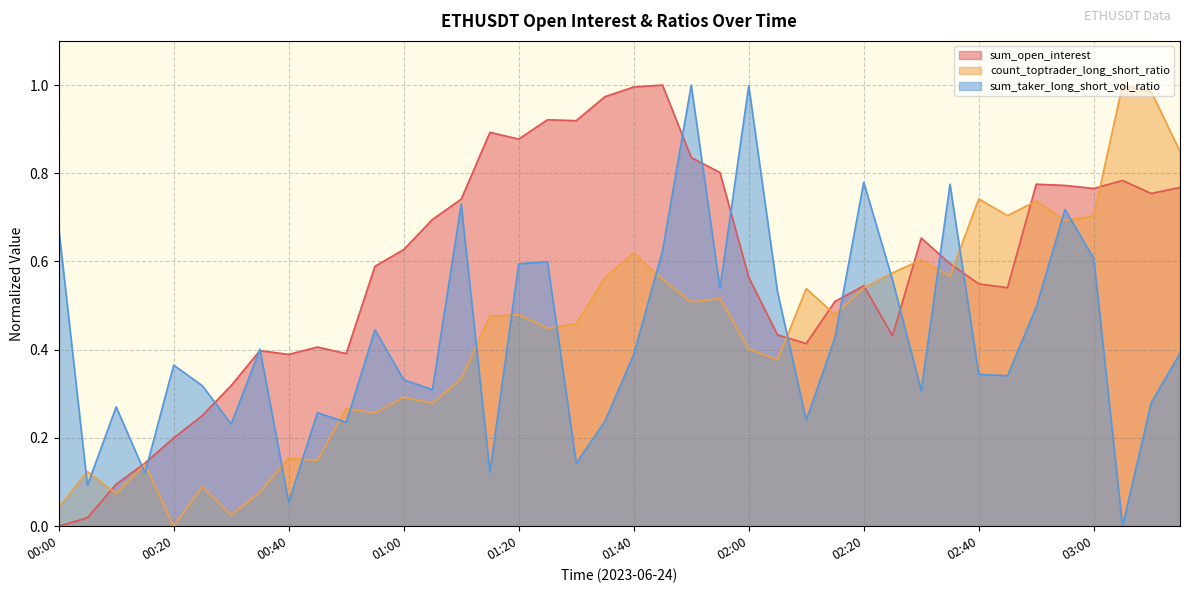

What is the value of the sum_taker_long_short_vol_ratio point at the 31st from the left?

0.3